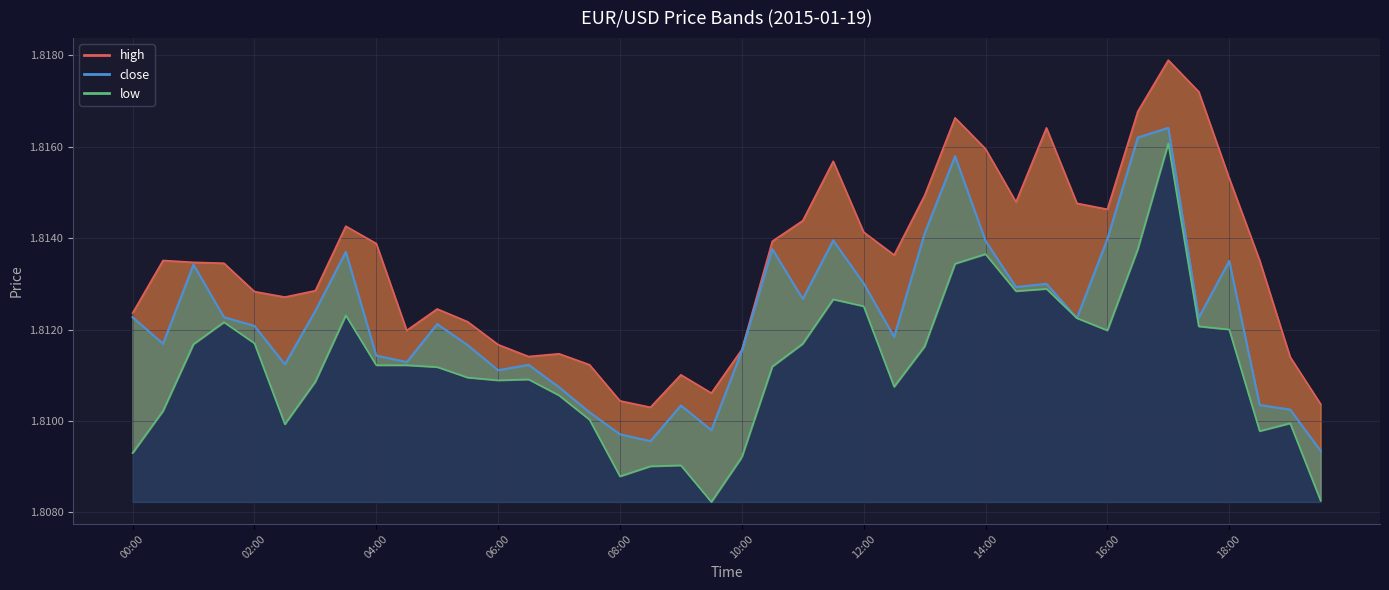

In close, how many points are higher than both neighbors (excluding endpoints)?

11